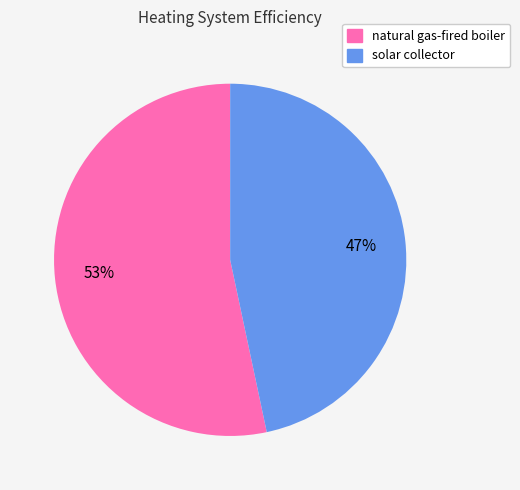

Count the number of slices in the pie.

2